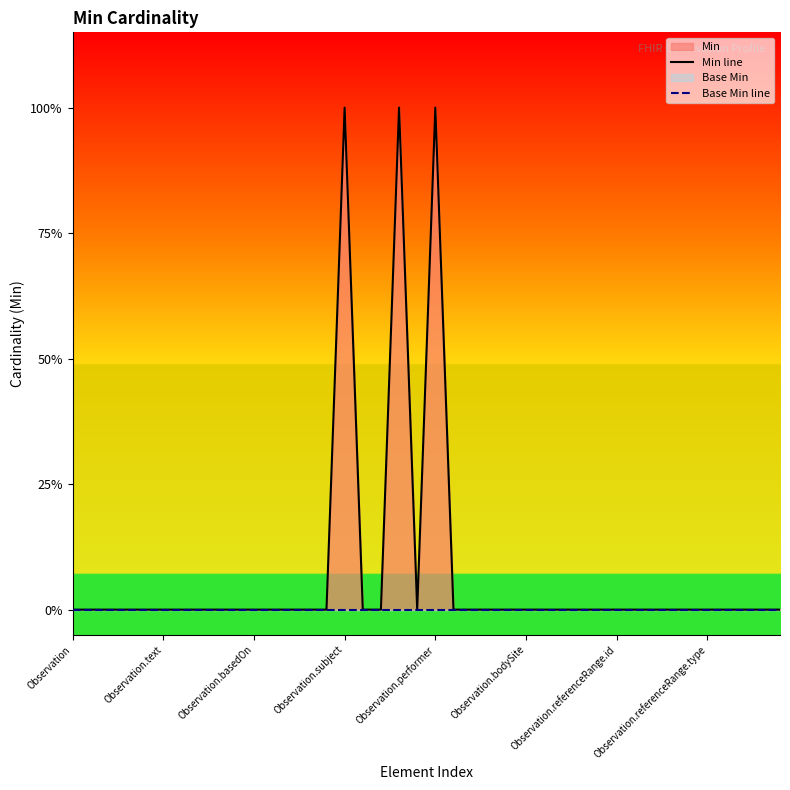

True or false: Base Min line and Min line cross at least once.

False